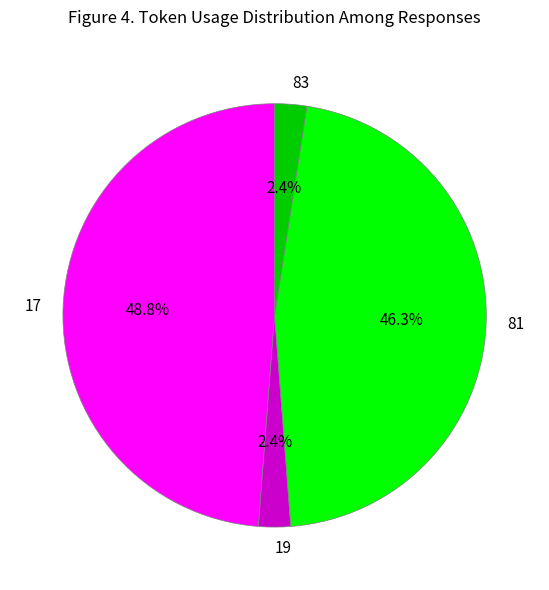

Is there a majority slice in this chart?

No